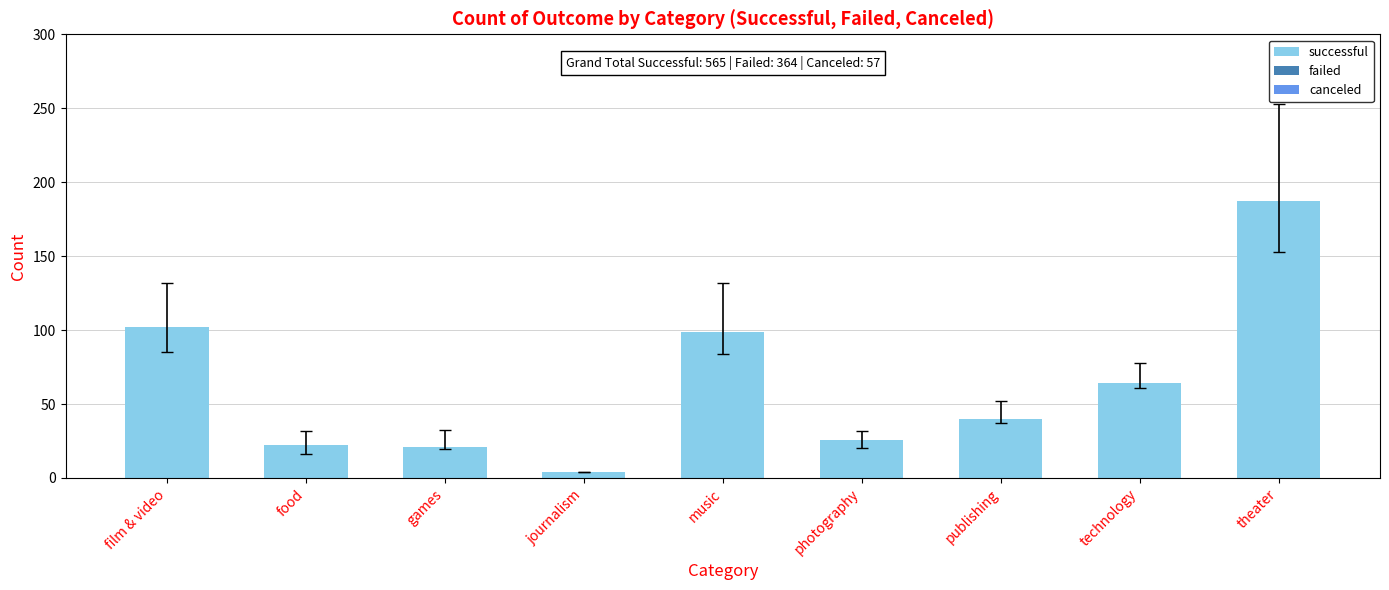

What is the label of the 9th bar from the left?

theater